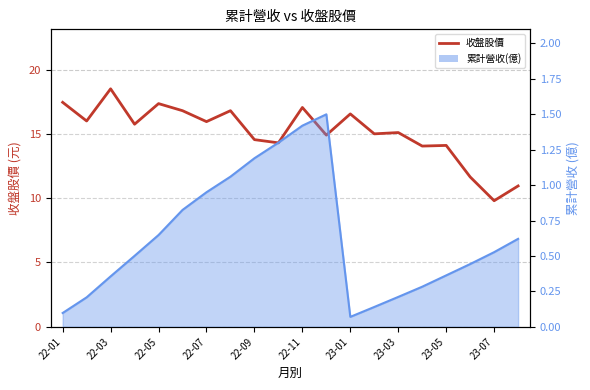

What is the smallest value displayed?

9.8